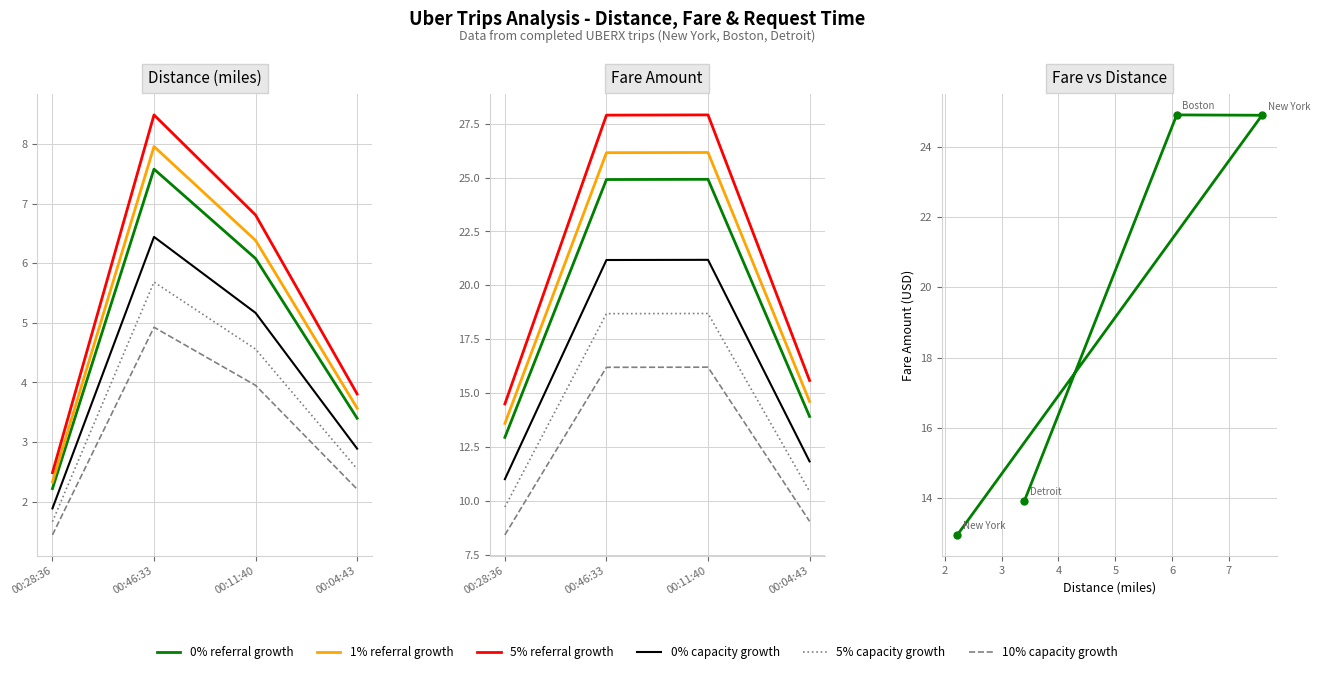

What is the average value of the Fare Amount series?

19.2